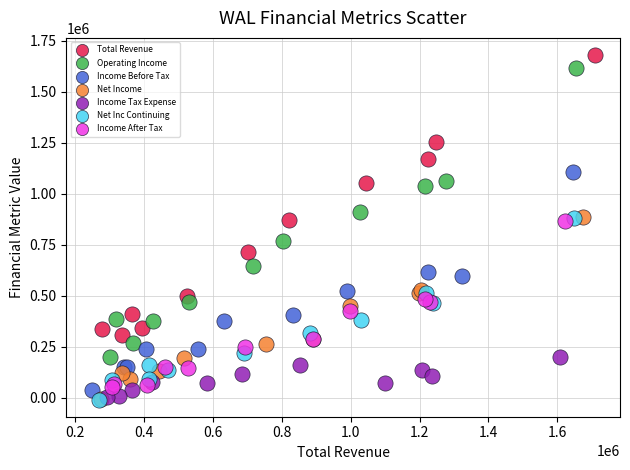

Which series reaches the maximum Y coordinate?

Total Revenue